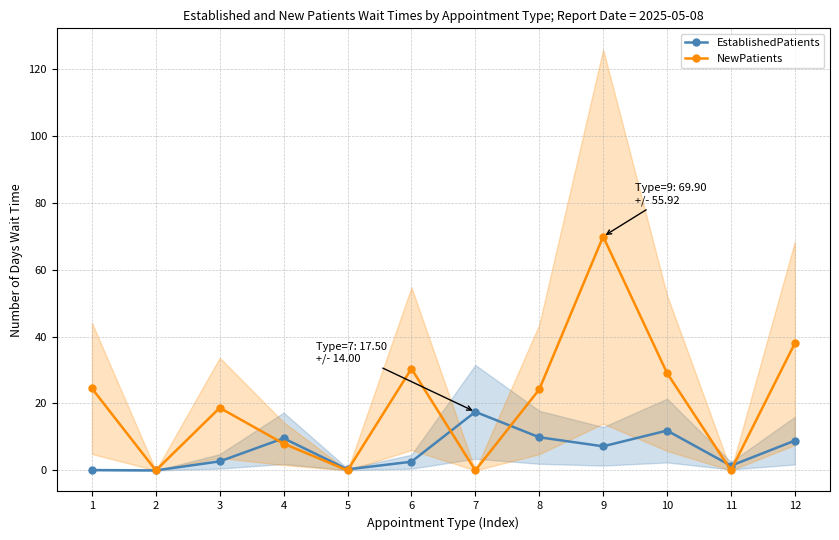

What is the difference between the highest and lowest values at 11?

1.4